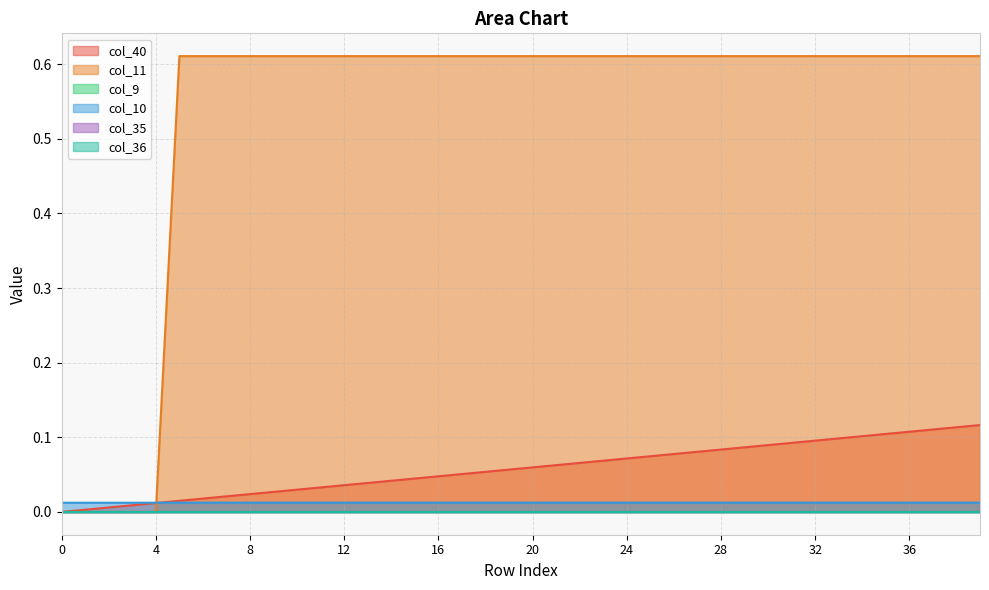

True or false: col_11 has a value of 0.2 at 6.

False